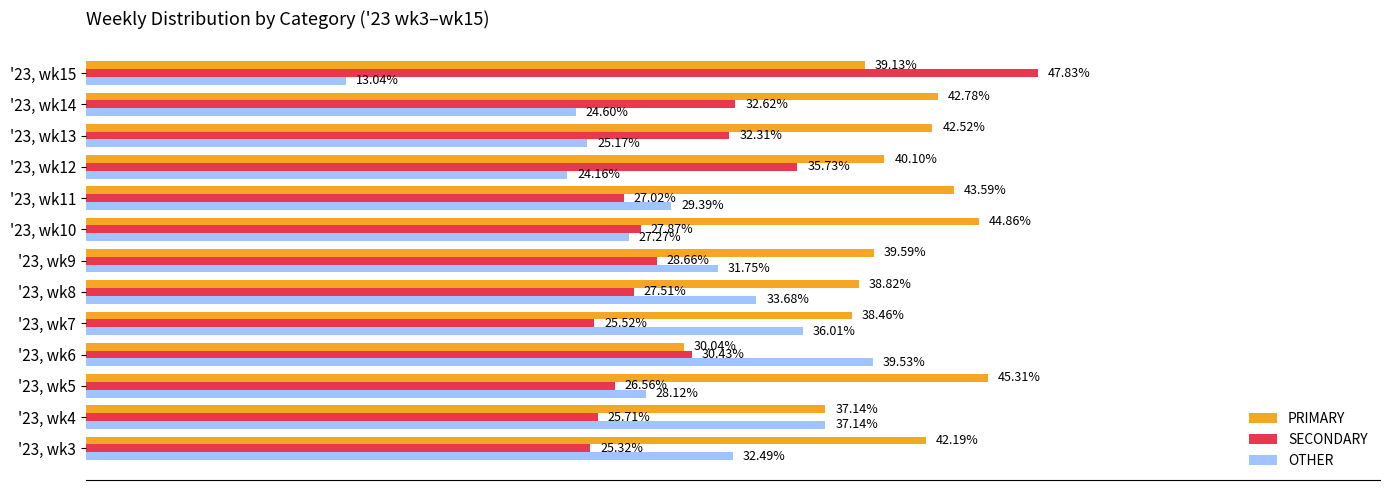

Which series has the widest spread of values?

OTHER